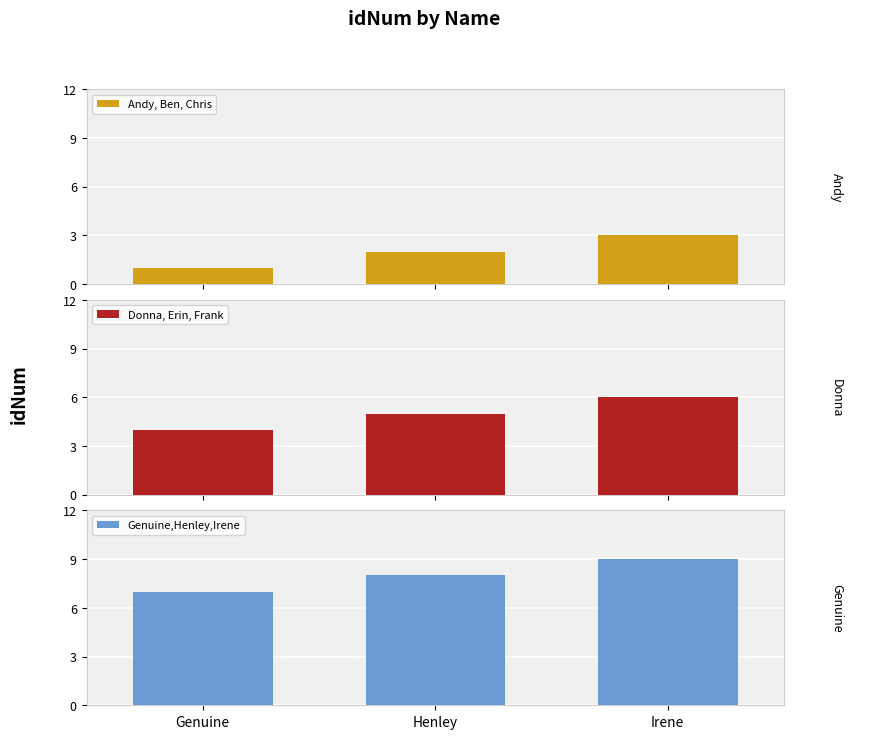

List the series in order of their peak value, highest first.

Genuine,Henley,Irene, Donna, Erin, Frank, Andy, Ben, Chris